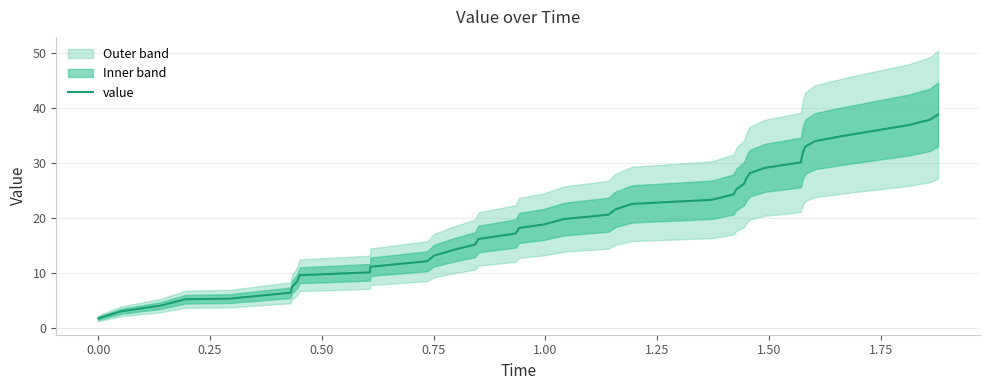

Does the chart display data point markers on the line(s)?

No